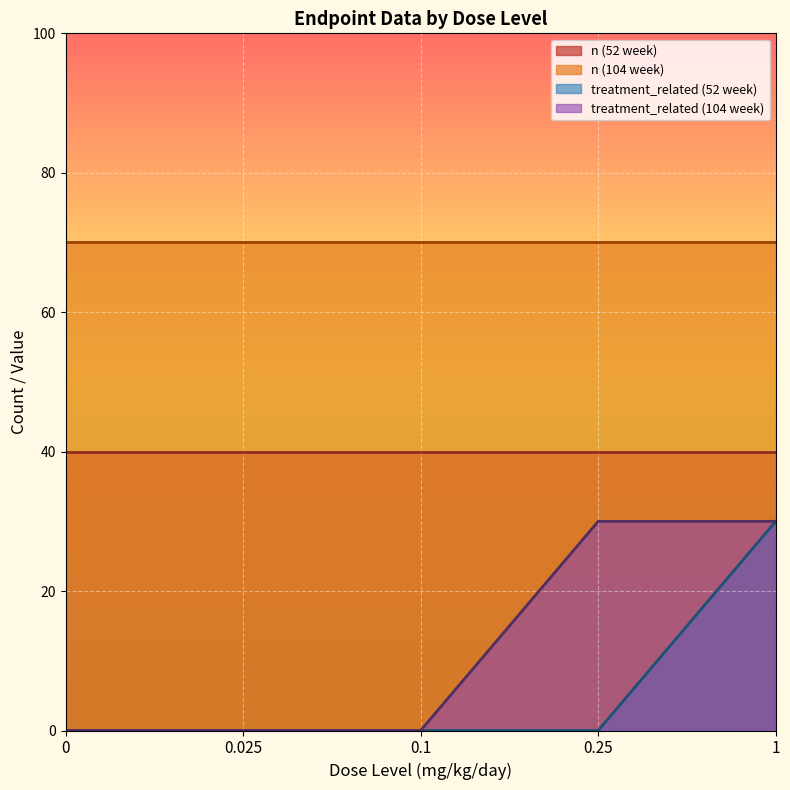

Is the value of n at 3 greater than the value of dose_level at 4?

Yes